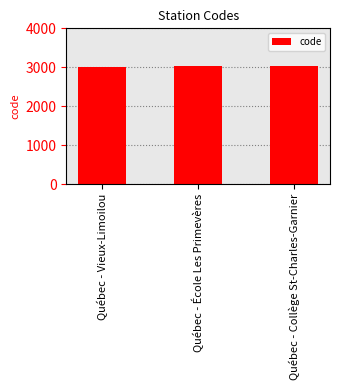

What is the maximum value shown in the chart?

3028